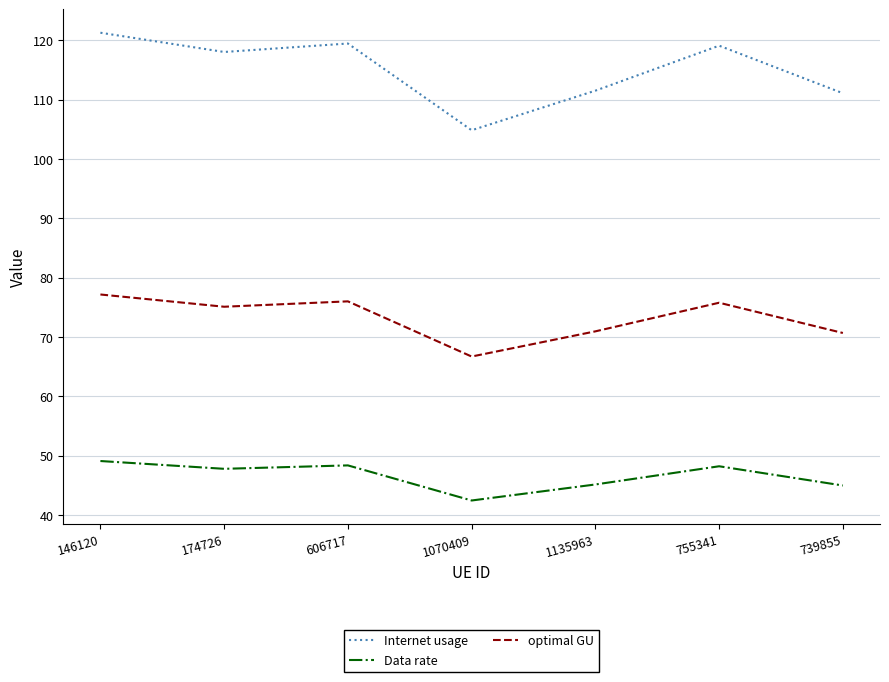

Which category has the highest value across all series?

146120